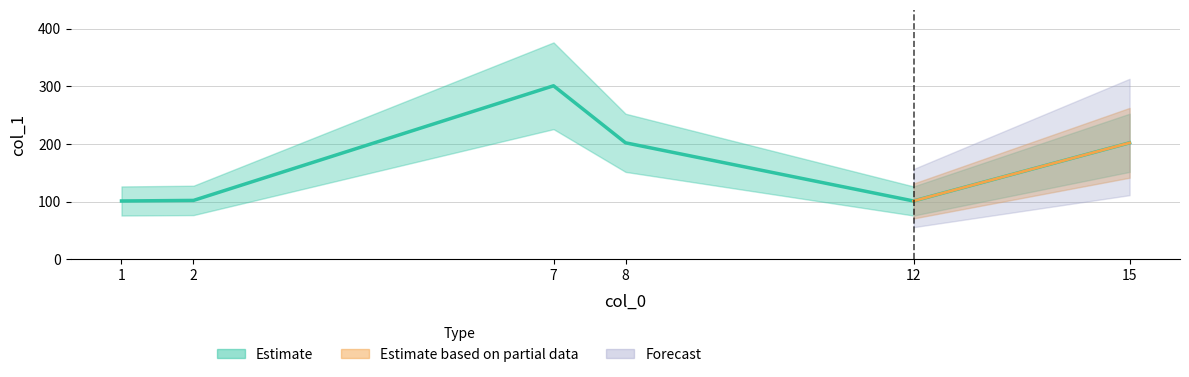

What is the sum of the values at 15 and 12?

303